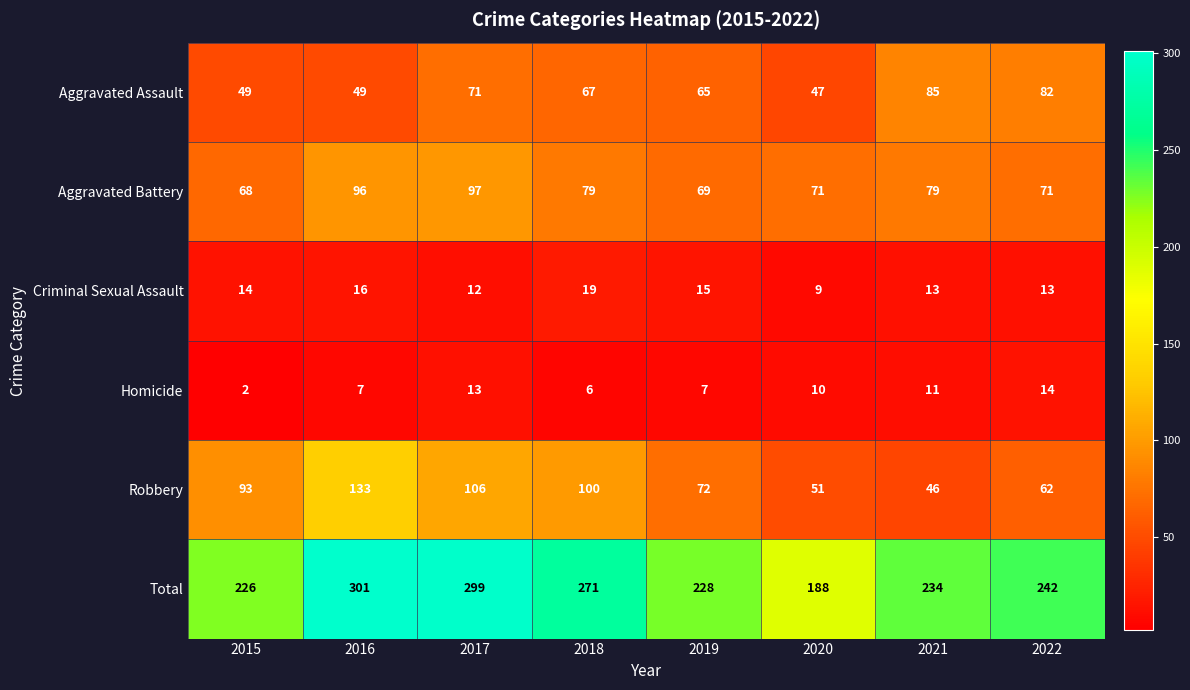

What is the difference between the Aggravated Assault values at 2018 and 2016?

18